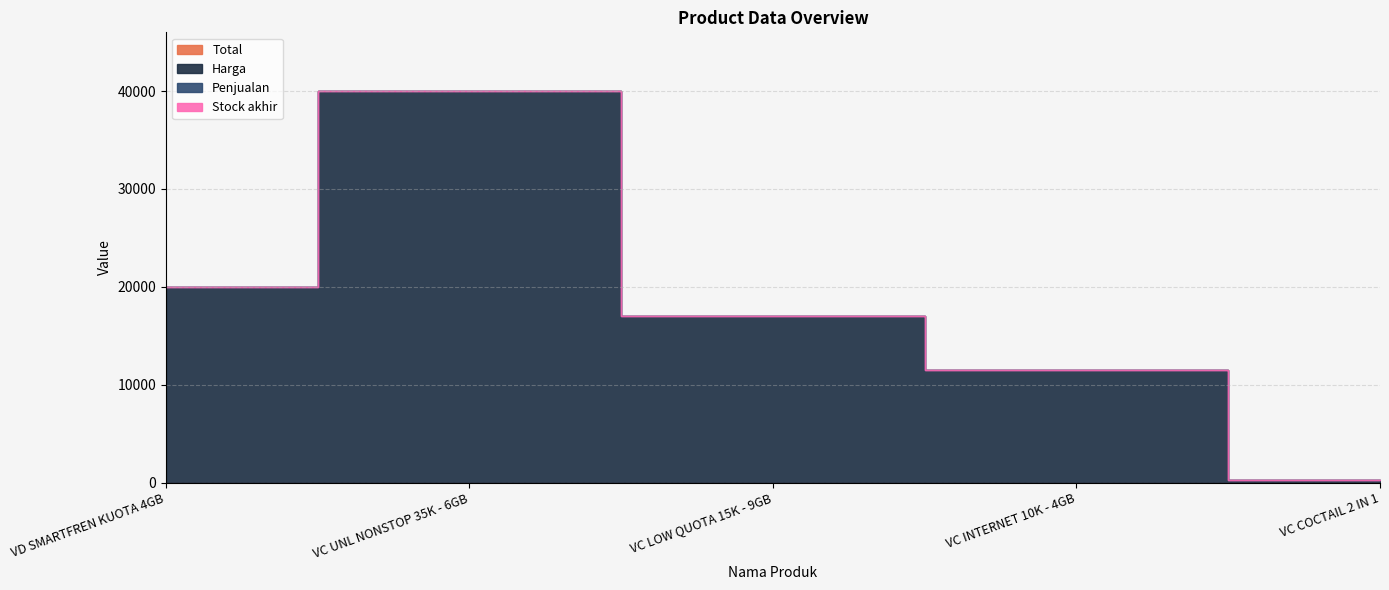

Reading left to right, what are all the values shown in this chart?

Total: VD SMARTFREN KUOTA 4GB=0	VC UNL NONSTOP 35K - 6GB=0	VC LOW QUOTA 15K - 9GB=0	VC INTERNET 10K - 4GB=0	VC COCTAIL 2 IN 1=0
Harga: VD SMARTFREN KUOTA 4GB=20000	VC UNL NONSTOP 35K - 6GB=40000	VC LOW QUOTA 15K - 9GB=17000	VC INTERNET 10K - 4GB=11500	VC COCTAIL 2 IN 1=250
Penjualan: VD SMARTFREN KUOTA 4GB=0	VC UNL NONSTOP 35K - 6GB=0	VC LOW QUOTA 15K - 9GB=0	VC INTERNET 10K - 4GB=0	VC COCTAIL 2 IN 1=0
Stock akhir: VD SMARTFREN KUOTA 4GB=0	VC UNL NONSTOP 35K - 6GB=0	VC LOW QUOTA 15K - 9GB=0	VC INTERNET 10K - 4GB=0	VC COCTAIL 2 IN 1=0